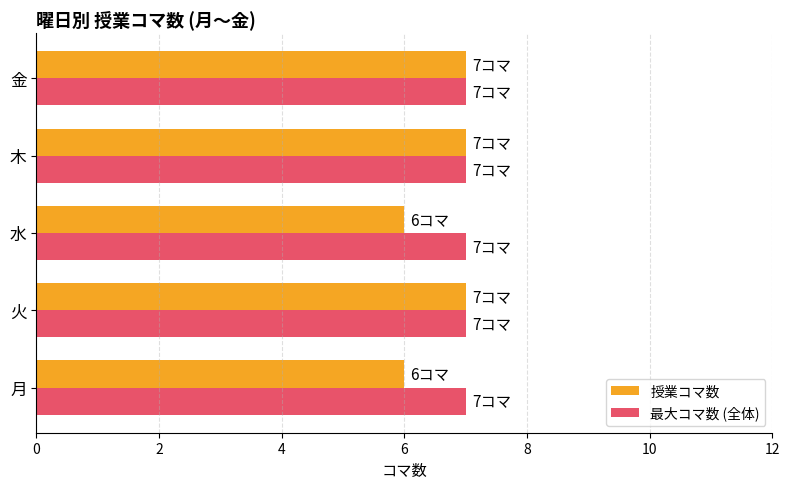

What is the total value across all series at 金?

14